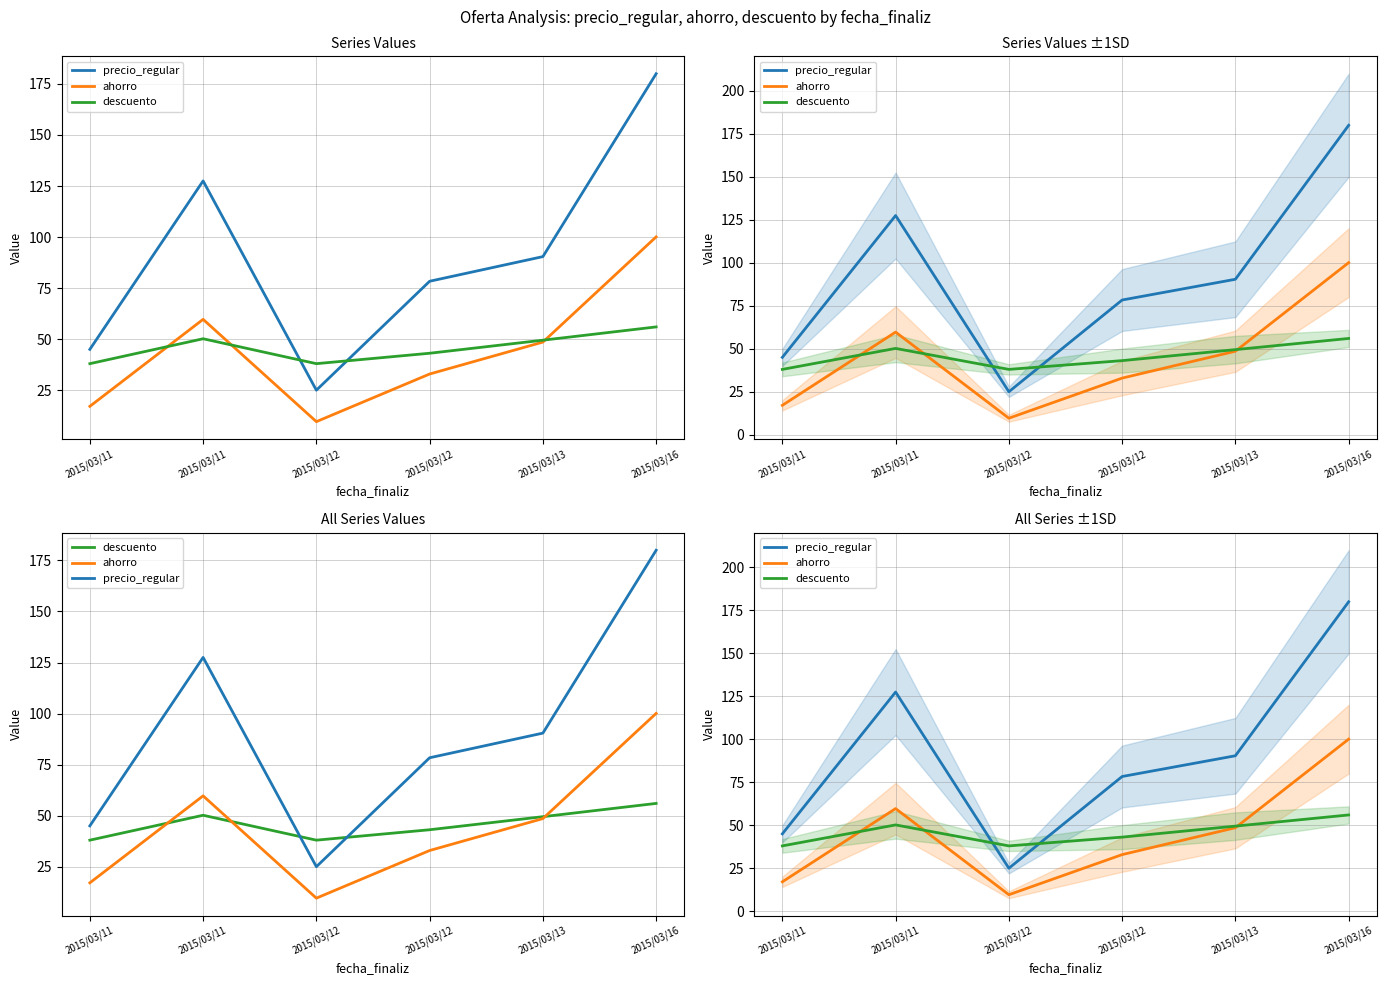

Rank the series by their maximum value, from lowest to highest.

descuento, ahorro, precio_regular